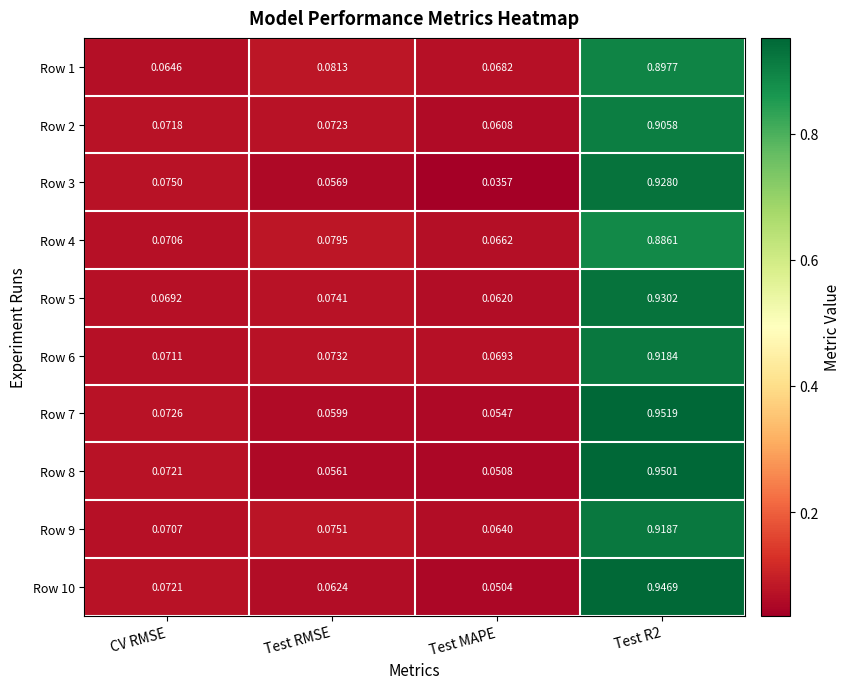

Is the value of Row 9 at Test RMSE greater than the value of Row 5 at CV RMSE?

Yes